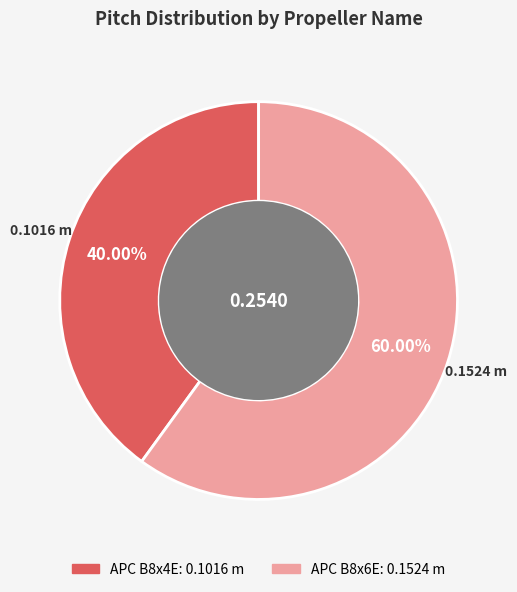

Is there a majority slice in this chart?

Yes